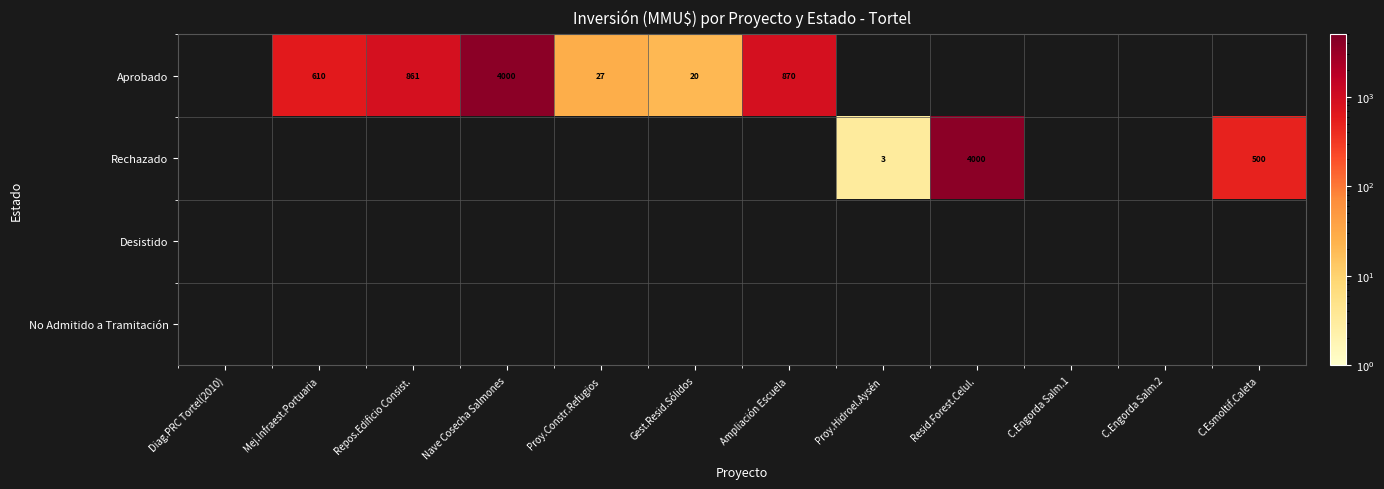

Which has a higher value, Resid.Forest.Celul. or C.Esmoltif.Caleta?

Resid.Forest.Celul.